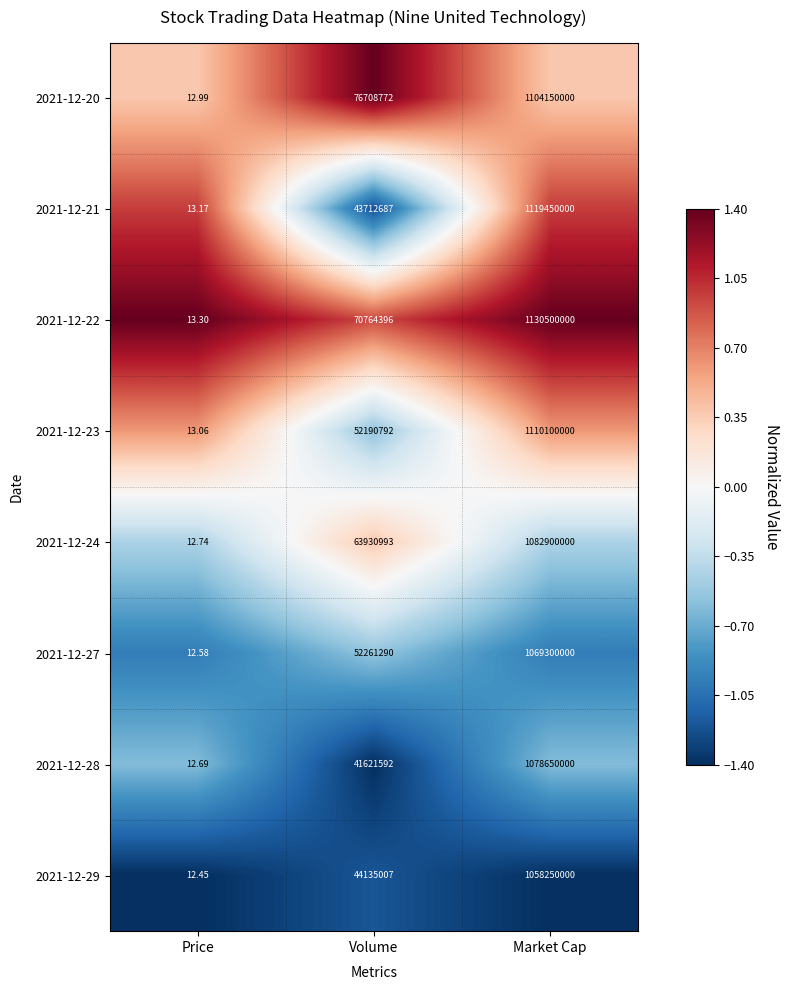

List the labels in order of 2021-12-21 value, largest first.

Market Cap, Volume, Price